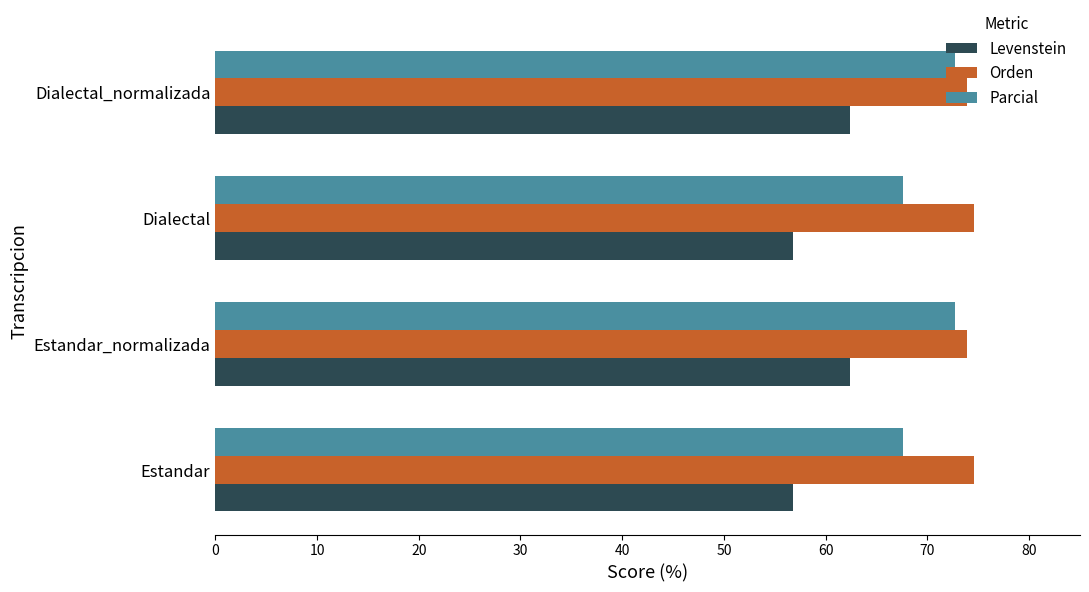

What is the greatest value displayed?

74.6